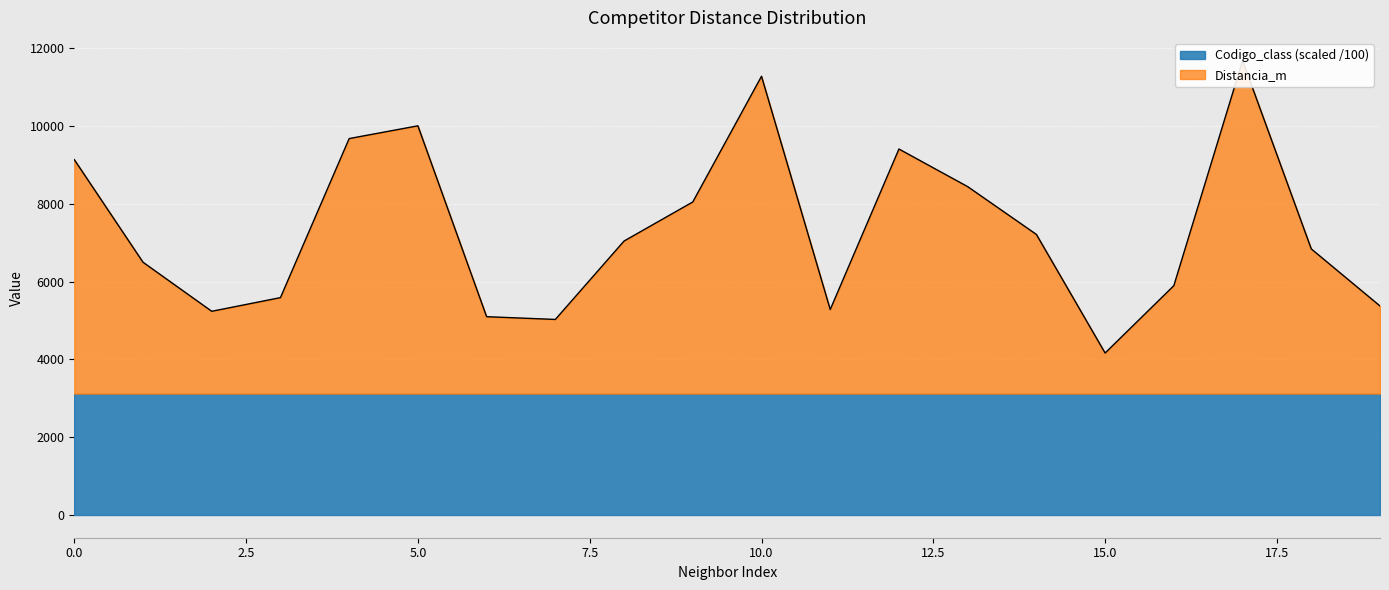

True or false: the data shows 11282.7 at 10.

True